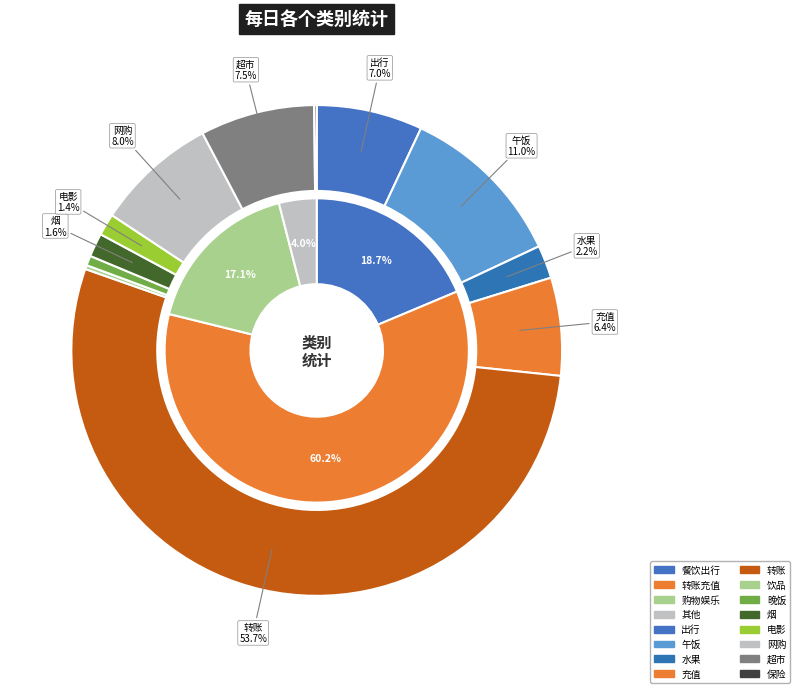

To the nearest percent, what is the combined percentage of 网购 and 午饭?

19%